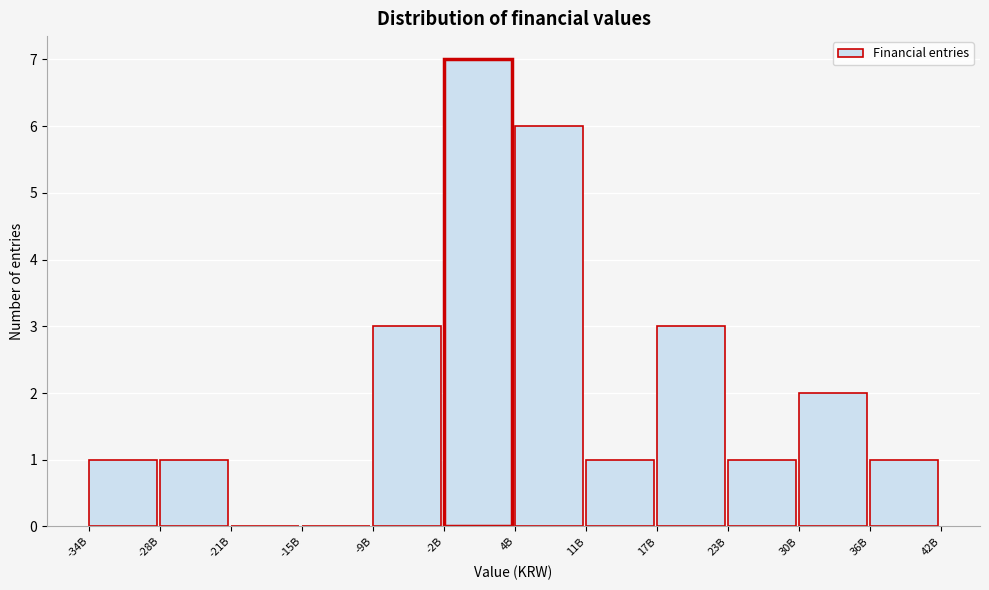

Reading right to left, what are all the values shown in this chart?

36B=1	30B=2	23B=1	17B=3	11B=1	4B=6	-2B=7	-9B=3	-15B=0	-21B=0	-28B=1	-34B=1